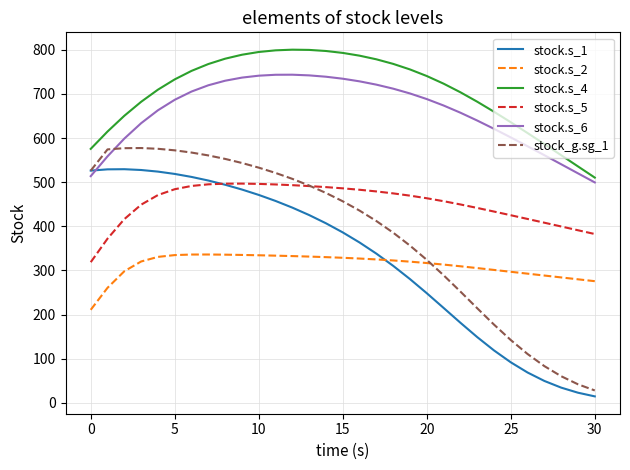

Which series has the largest total across all categories?

stock.s_4